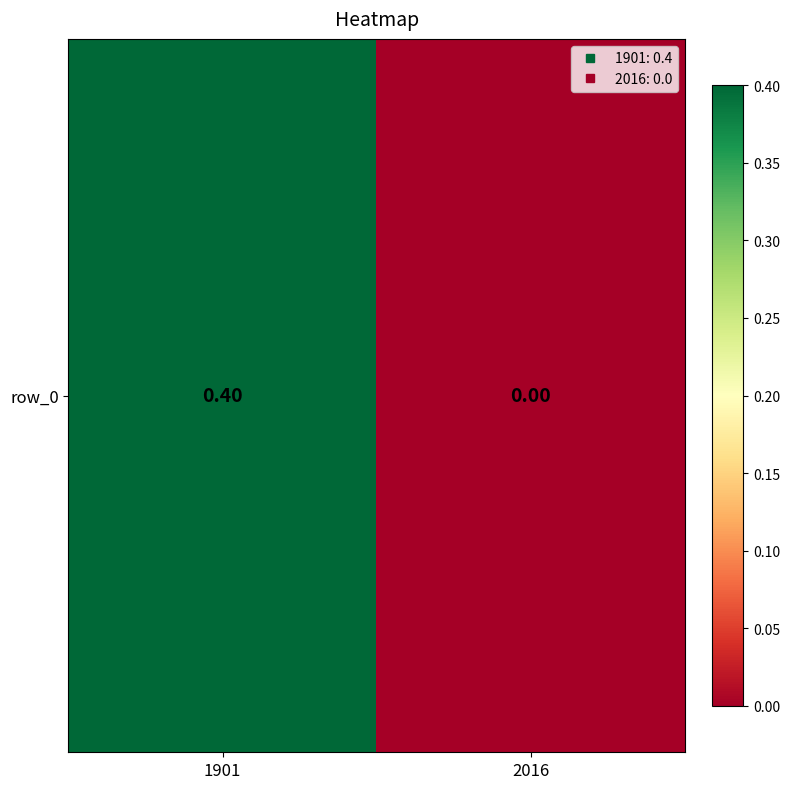

List the labels in order of value, largest first.

1901, 2016